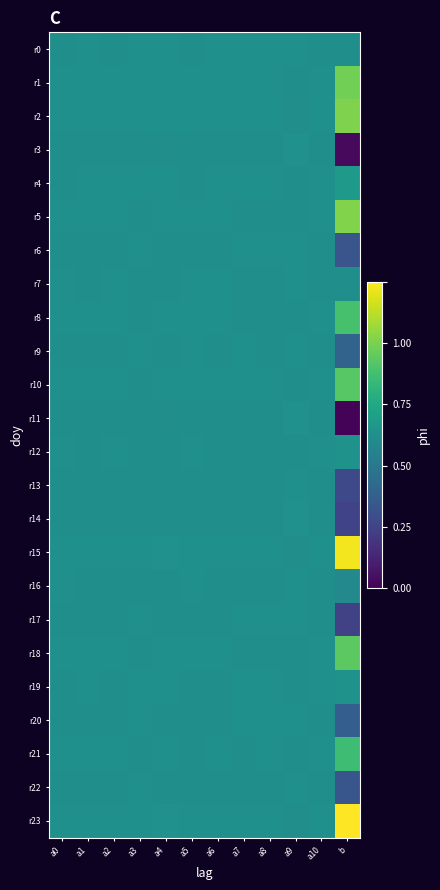

At how many categories does at least one series exceed 0?

12